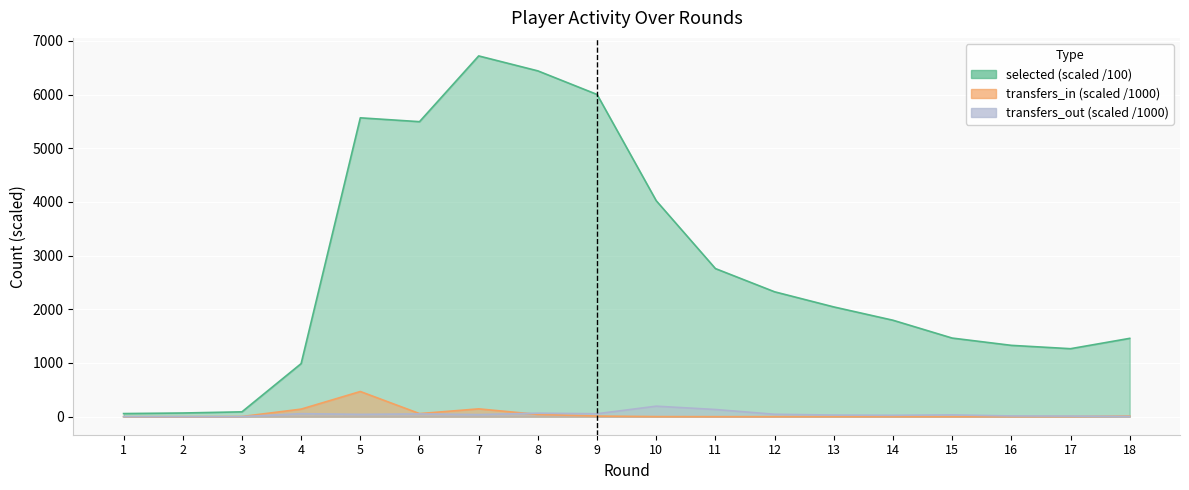

What is the value of the selected point at the 7th from the left?

6718.9